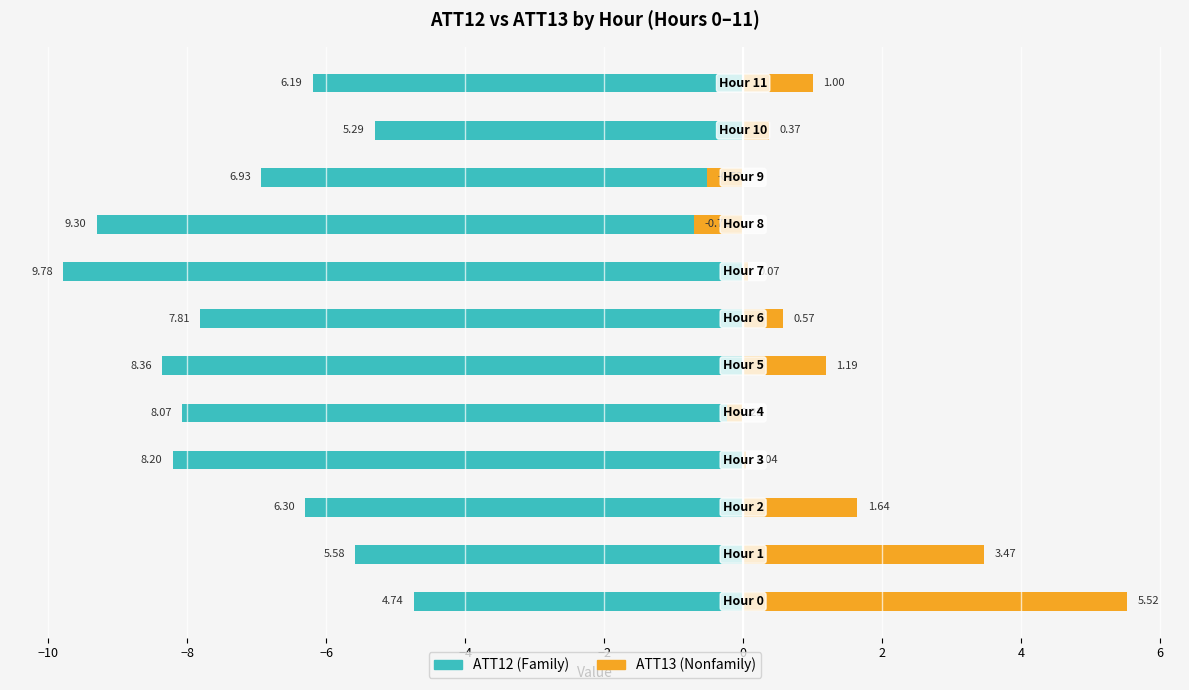

Is the value of ATT12 at 6 greater than the value of ATT13 at −10?

No